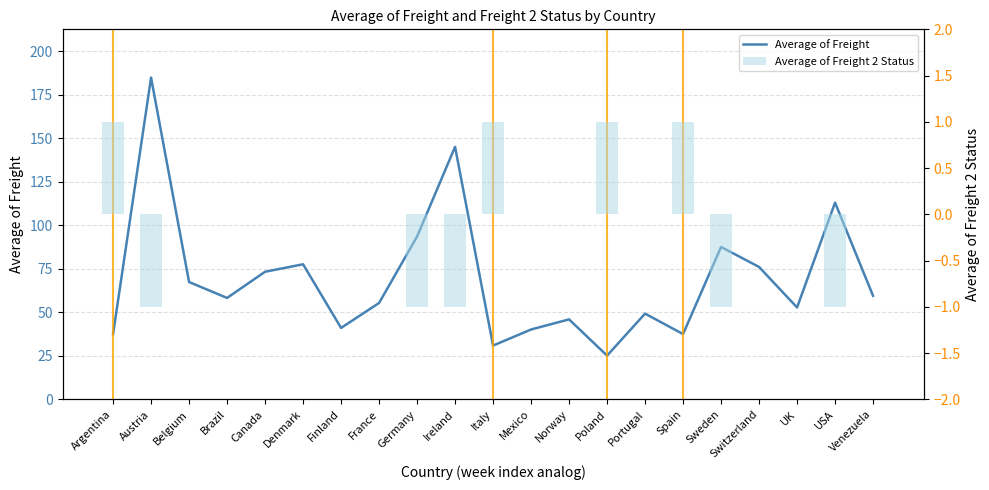

How many groups of bars are there?

21